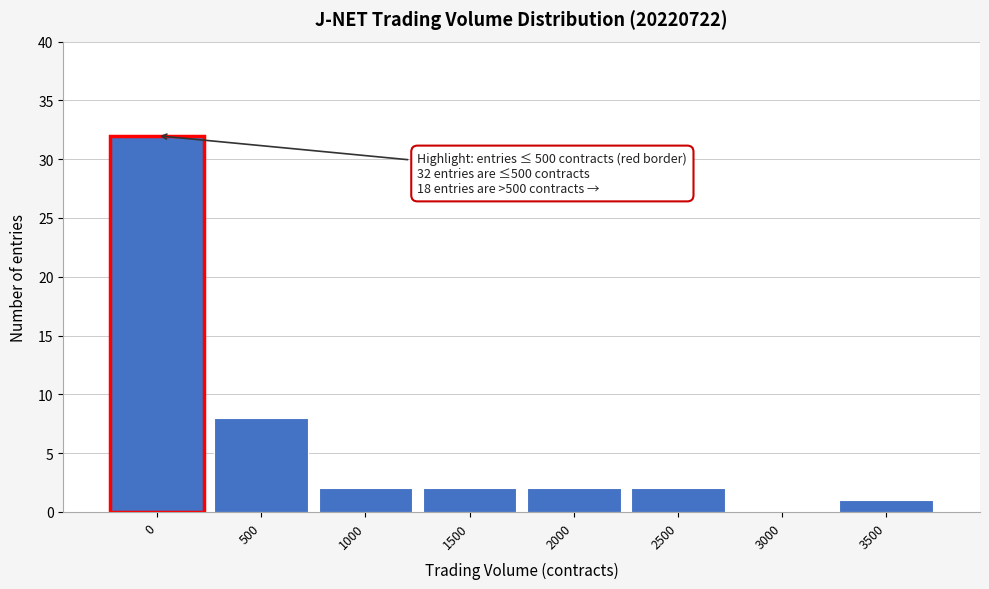

Reading left to right, transcribe all the data shown in this chart.

0=32	500=8	1000=2	1500=2	2000=2	2500=2	3000=0	3500=1